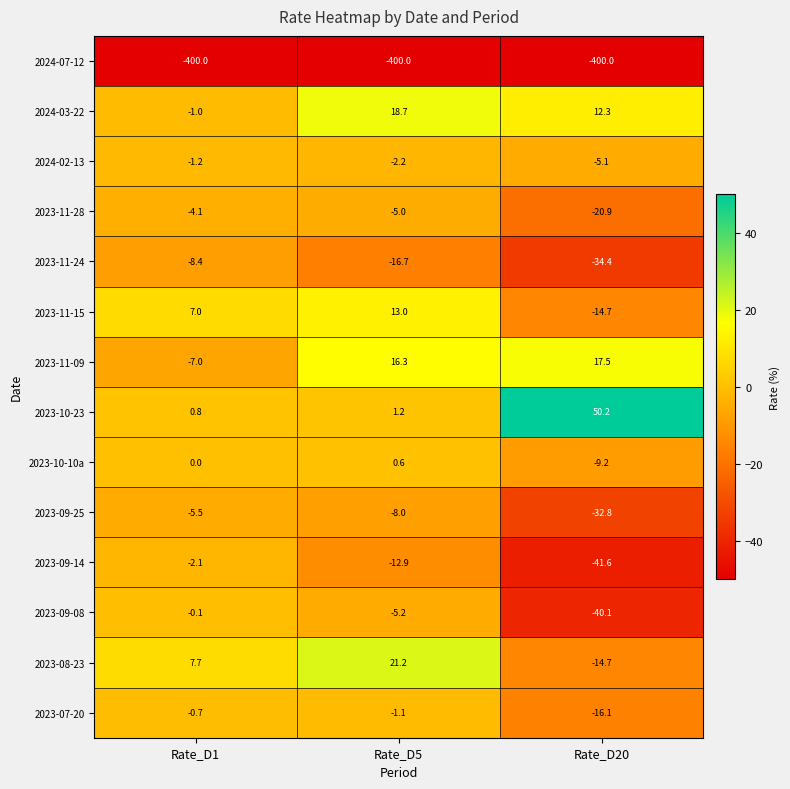

At which category does the chart reach its peak across all series?

Rate_D20